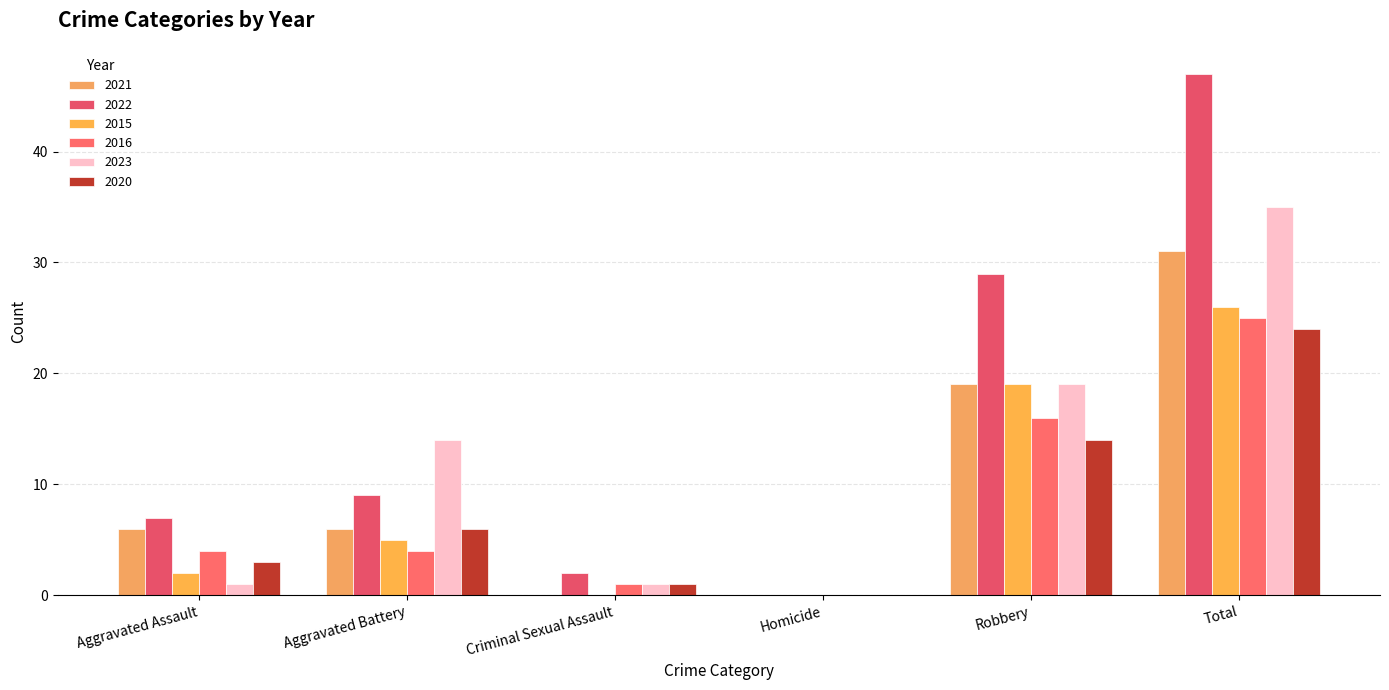

At which category is the sum across all series the highest?

Total